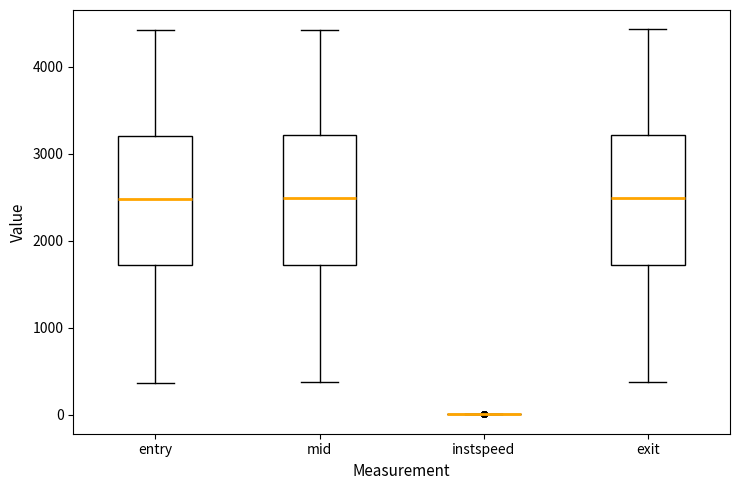

Reading left to right, read every box against the y-axis: the position of its median line, the range the box covers, and the ends of its whiskers. The values are not printed on the chart, so give them approximately, as read against the axis.

entry: median 2500, box 1700 to 3200, whiskers 400 to 4400
mid: median 2500, box 1700 to 3200, whiskers 400 to 4400
instspeed: box collapsed to a line at 0, whiskers 0 to 0
exit: median 2500, box 1700 to 3200, whiskers 400 to 4400